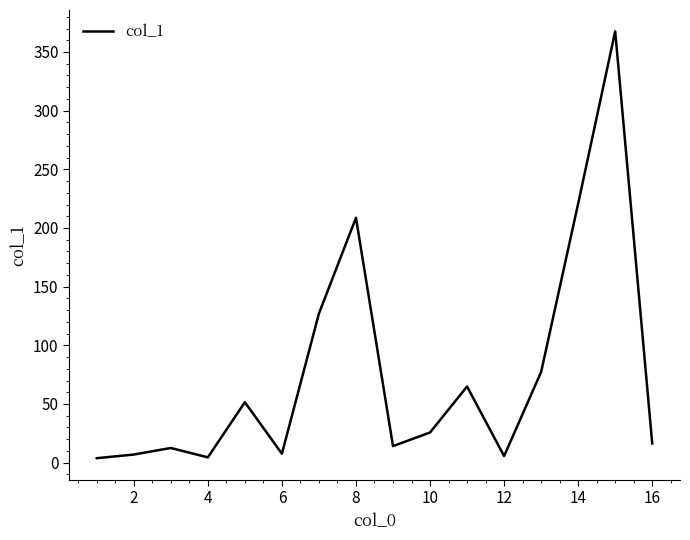

What is the greatest value displayed?

367.6